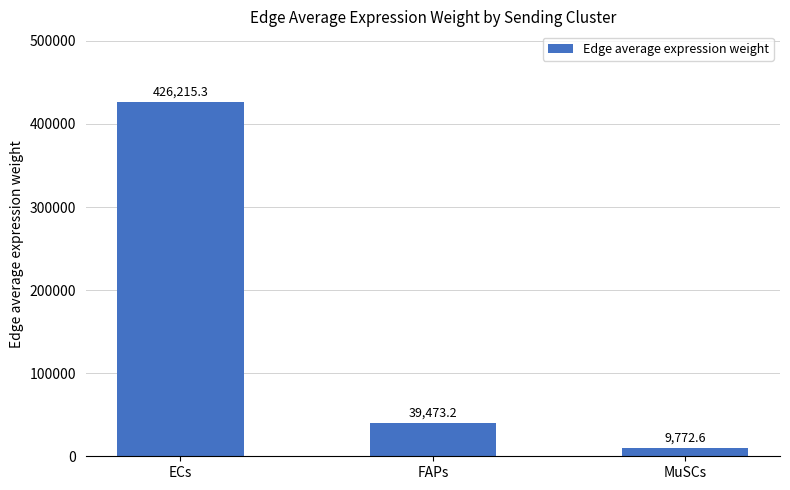

Reading left to right, transcribe all the data shown in this chart.

ECs=426215.3	FAPs=39473.2	MuSCs=9772.6